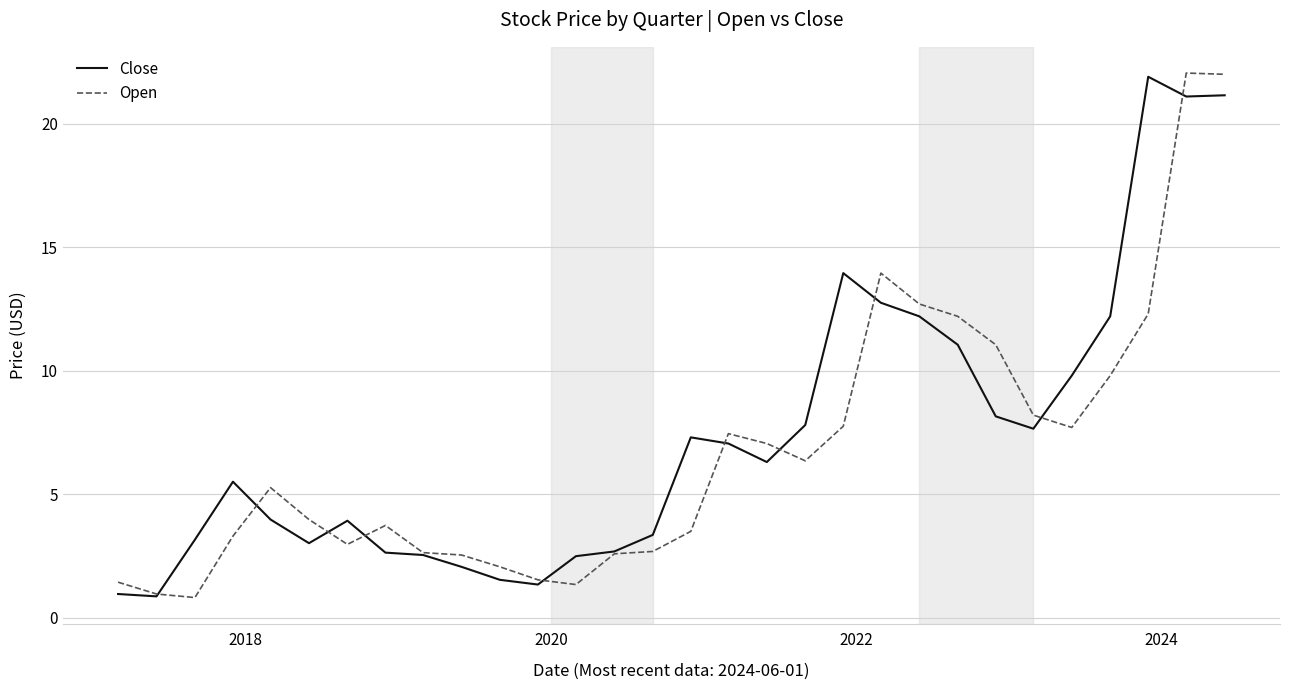

What is the lowest value of the Close series?

0.9